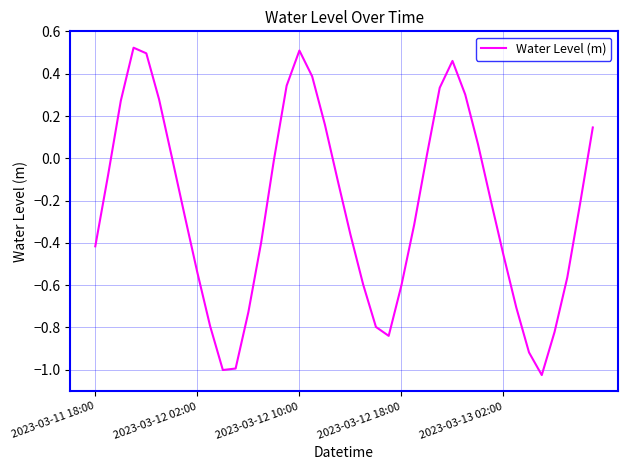

How many categories are shown in the chart?

40